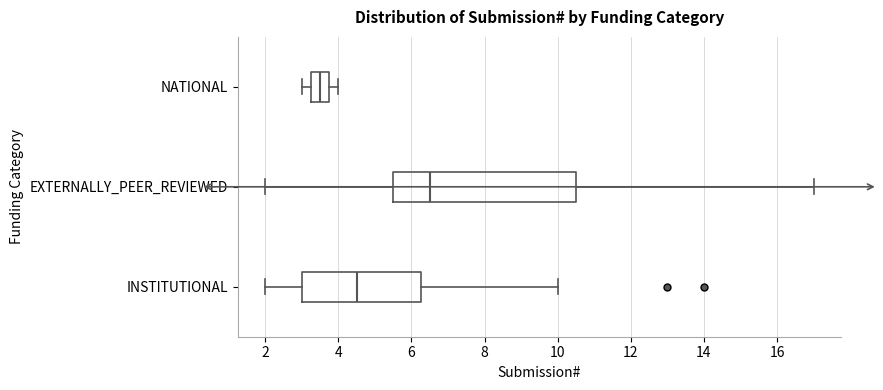

Comparing the boxes themselves (not the whiskers), which one is the widest?

EXTERNALLY_PEER_REVIEWED